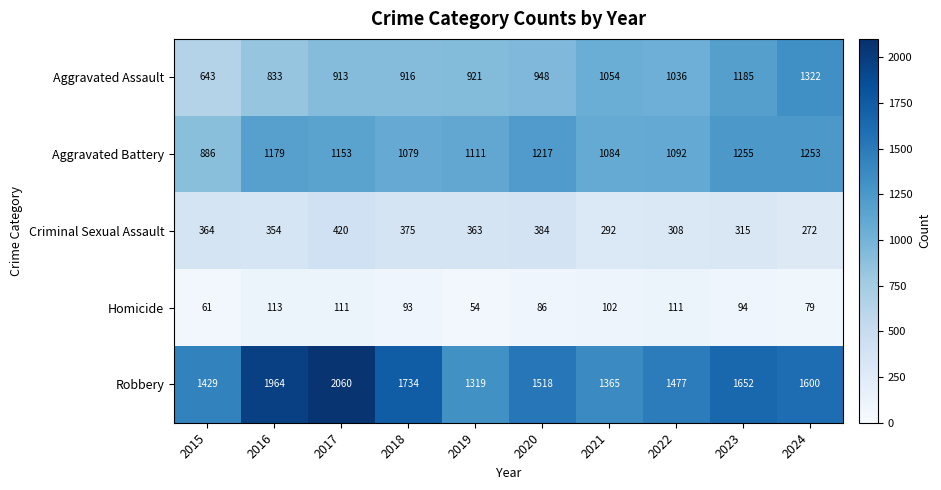

At which label does Homicide first exceed 94?

2016